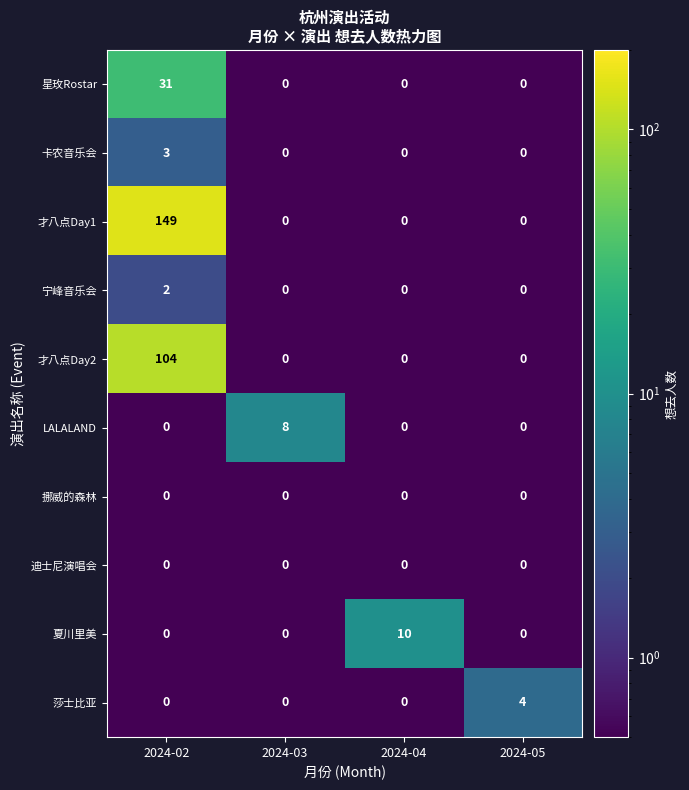

What is the sum of all LALALAND values?

8